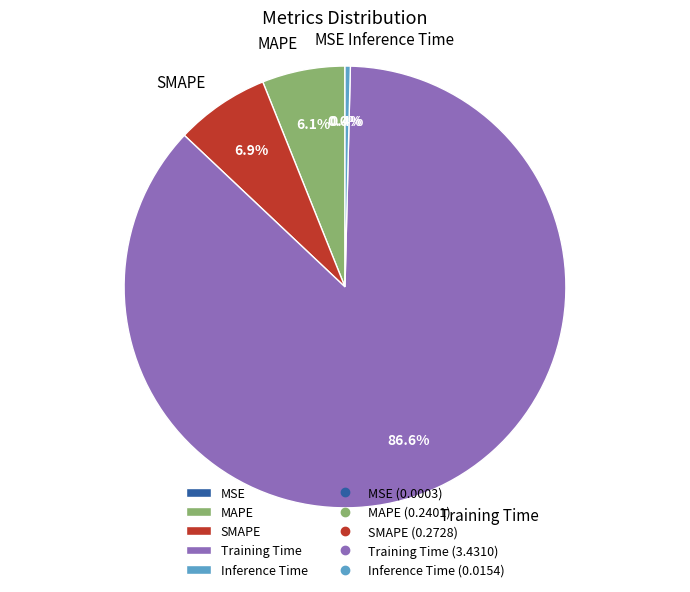

What is the largest slice in the pie chart?

Training Time